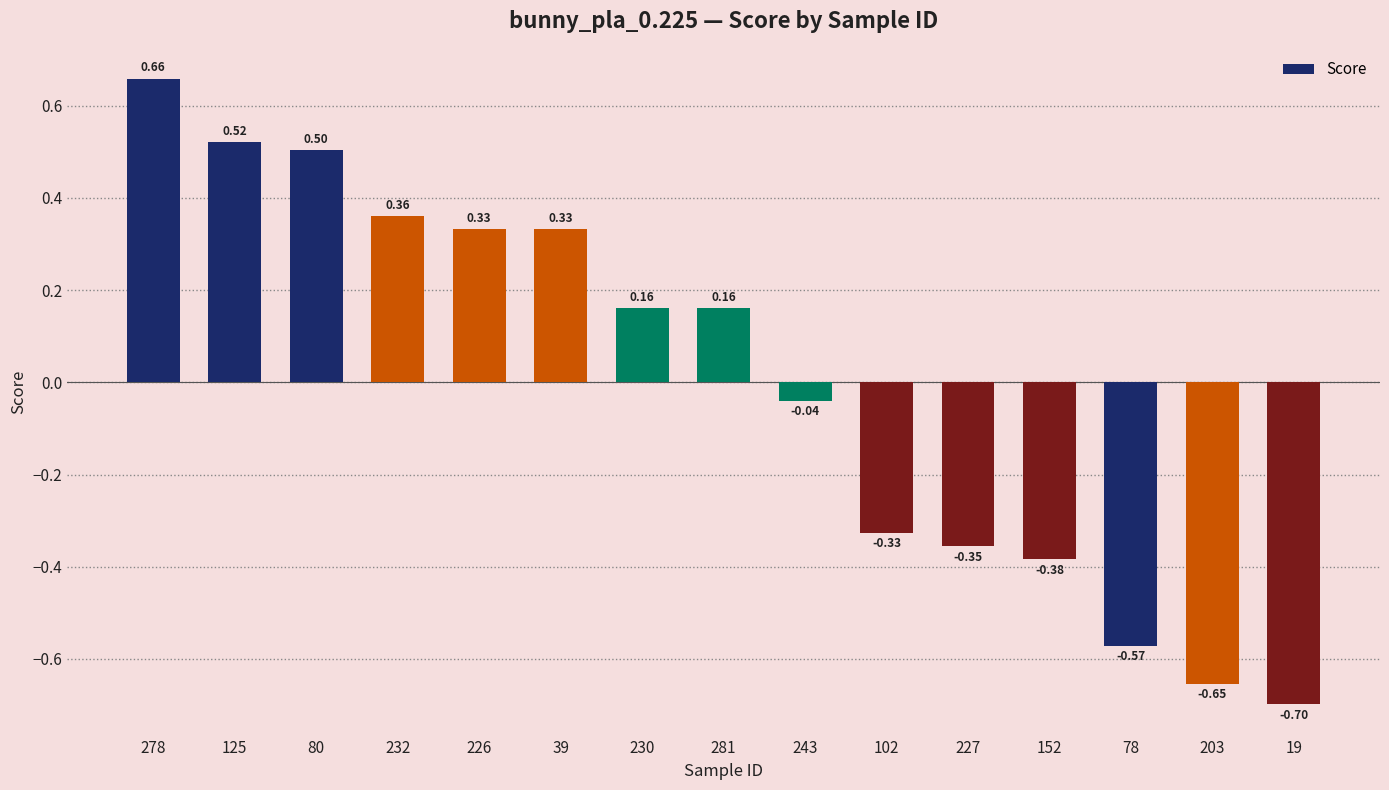

At which label is the value closest to 0?

243